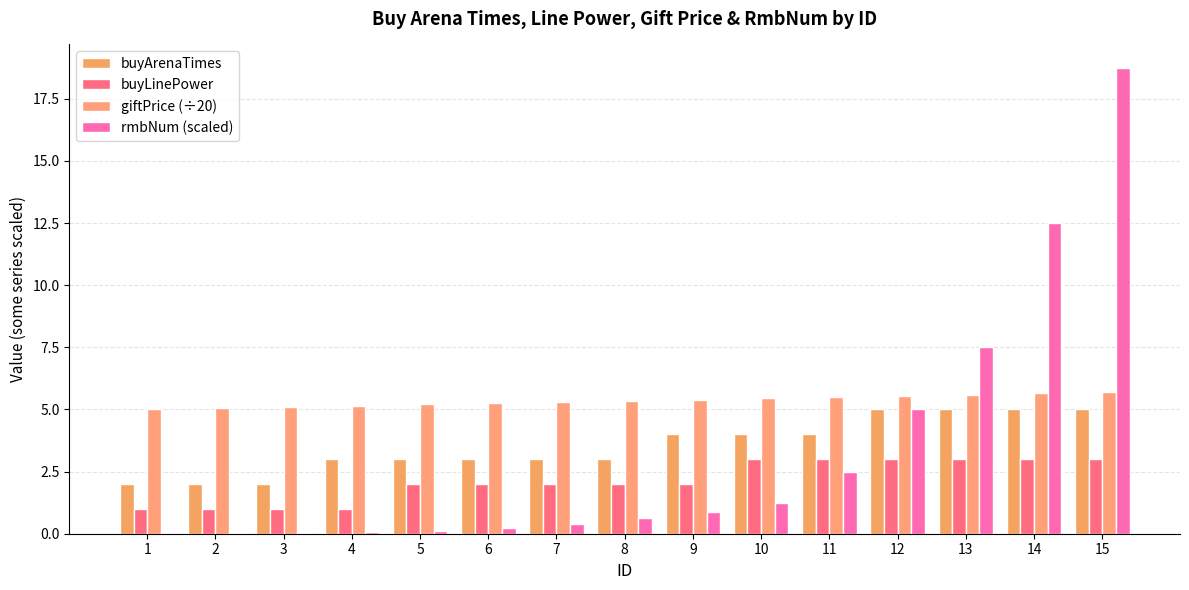

True or false: buyArenaTimes has a value of 1.3 at 7.

False